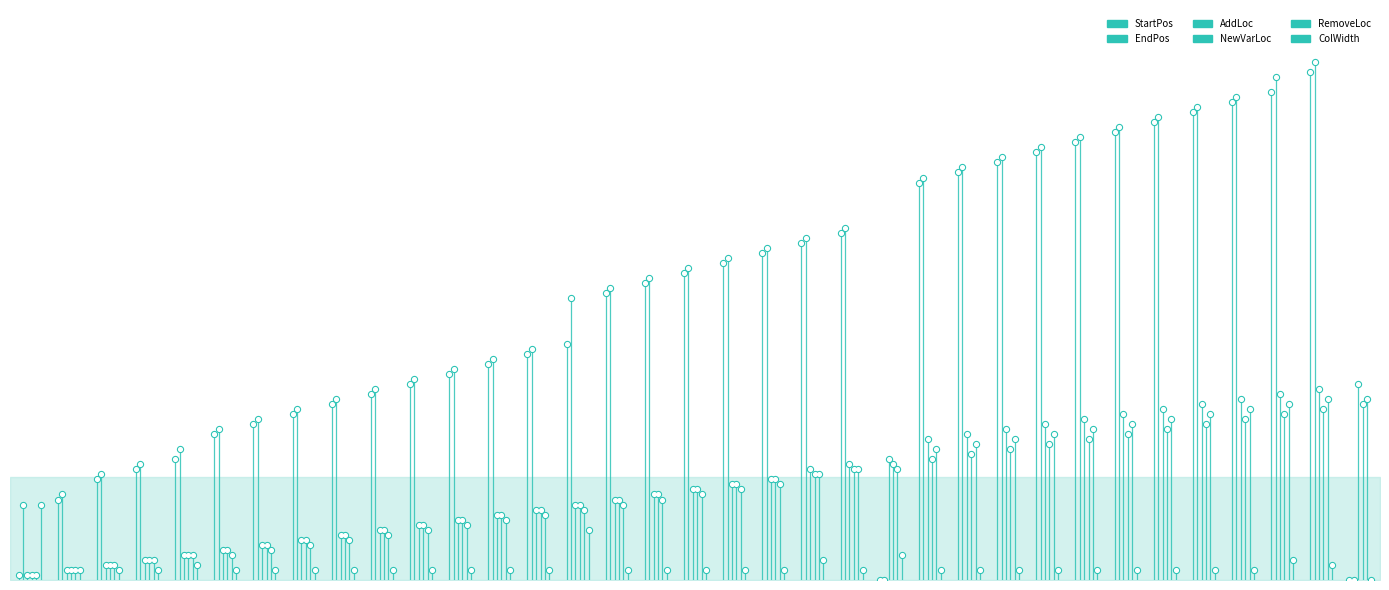

Which series has the largest total across all categories?

EndPos